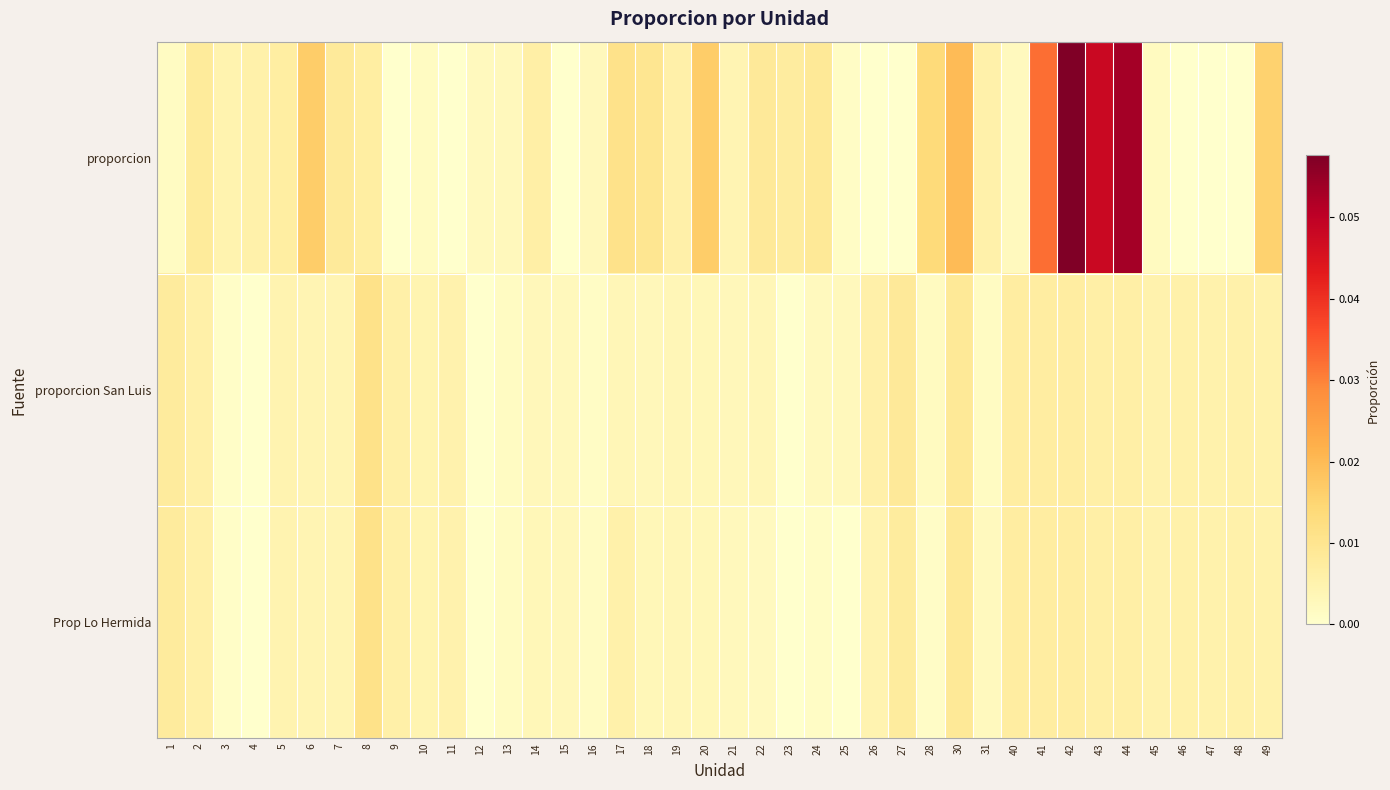

At which category does the chart reach its peak across all series?

42